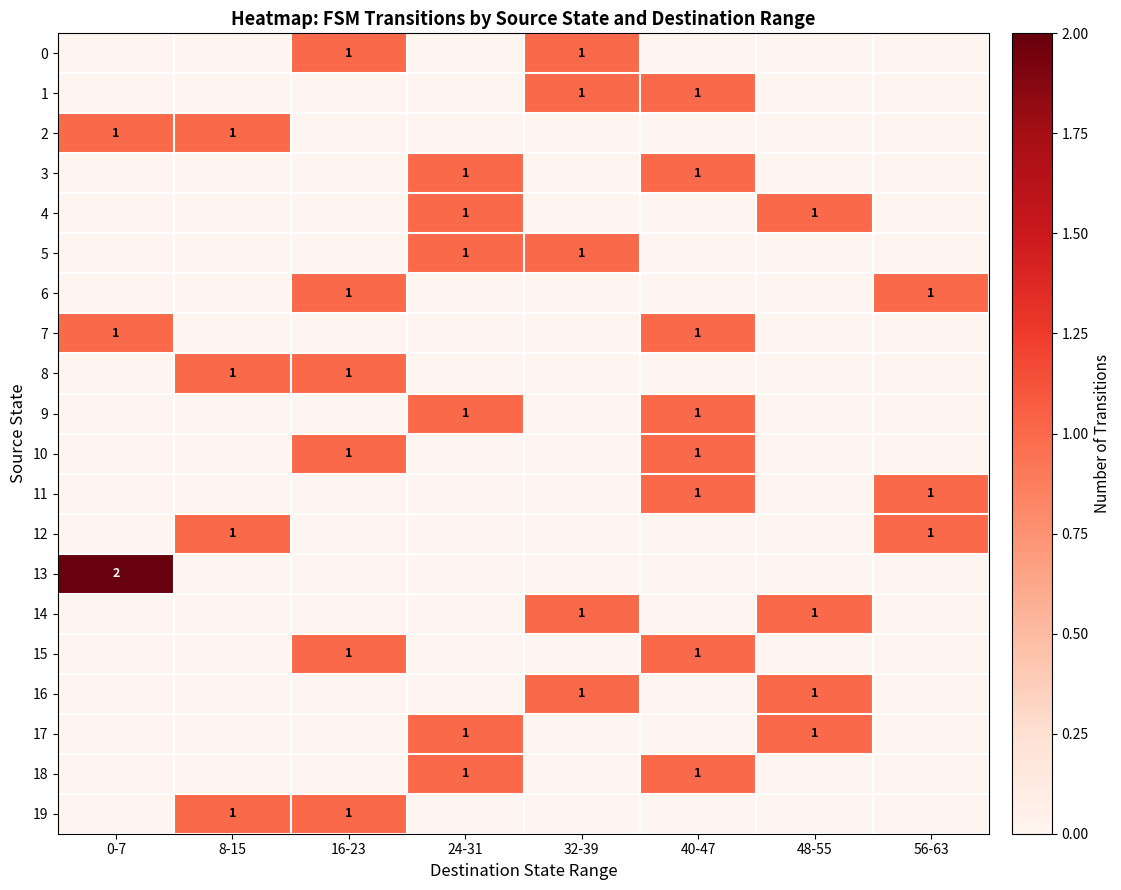

True or false: 19 has a value of 1 at 16-23.

True